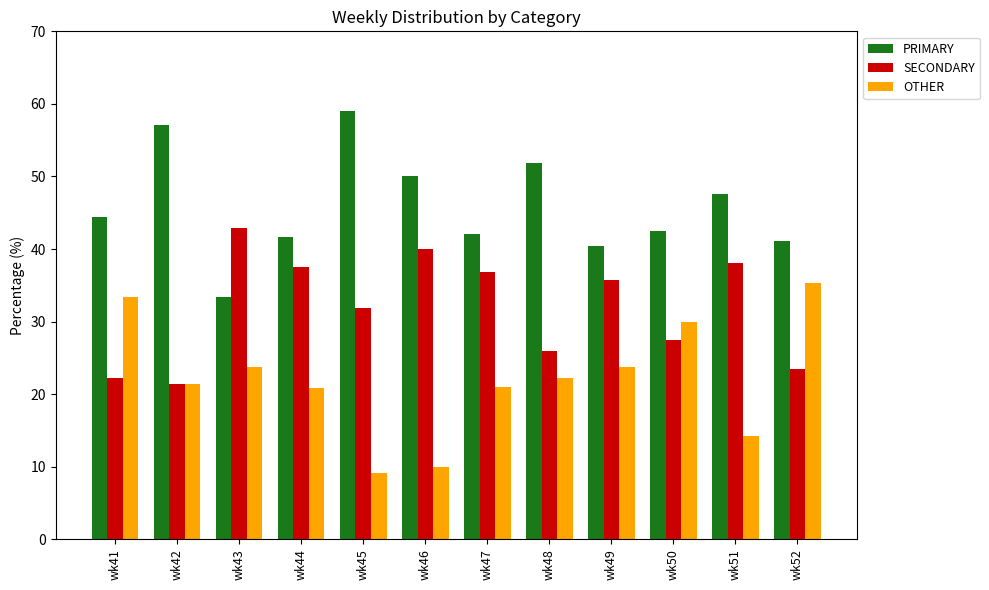

What is the total value across all series at wk50?

100.0